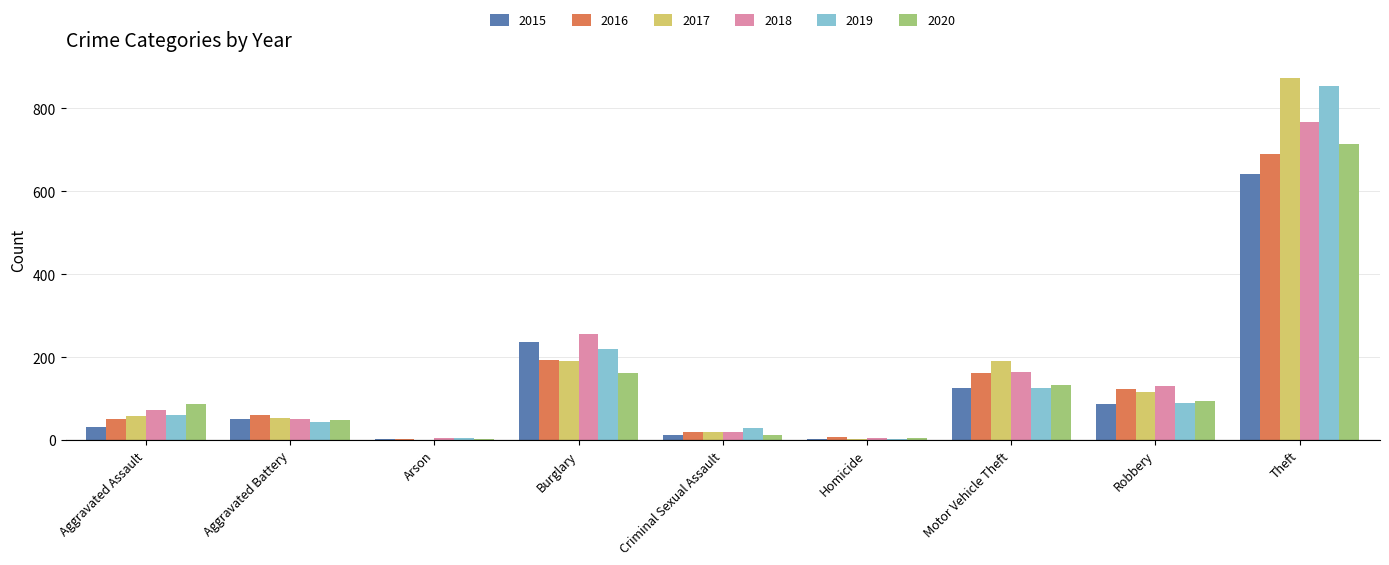

What is the total value across all series at Aggravated Assault?

360